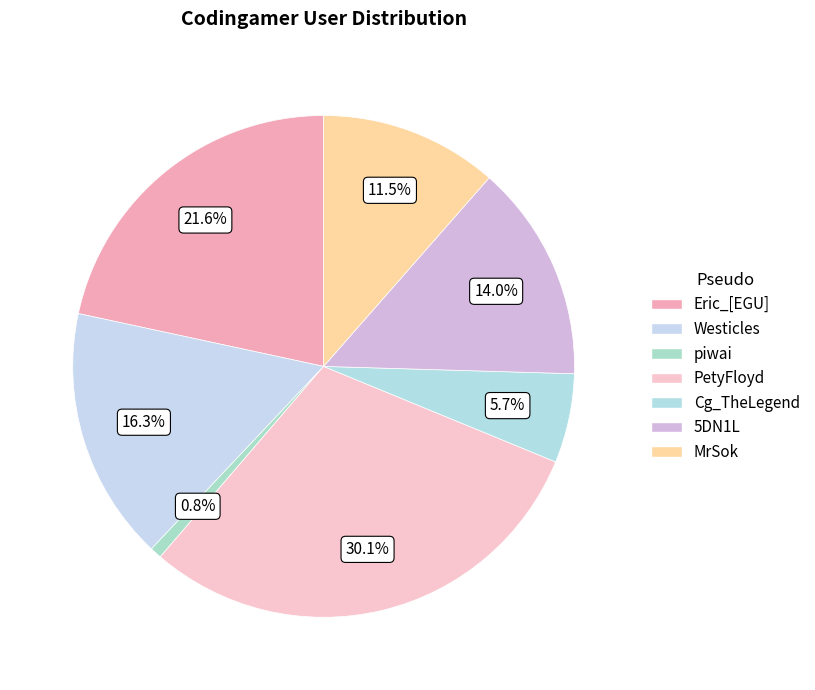

Is there a majority slice in this chart?

No